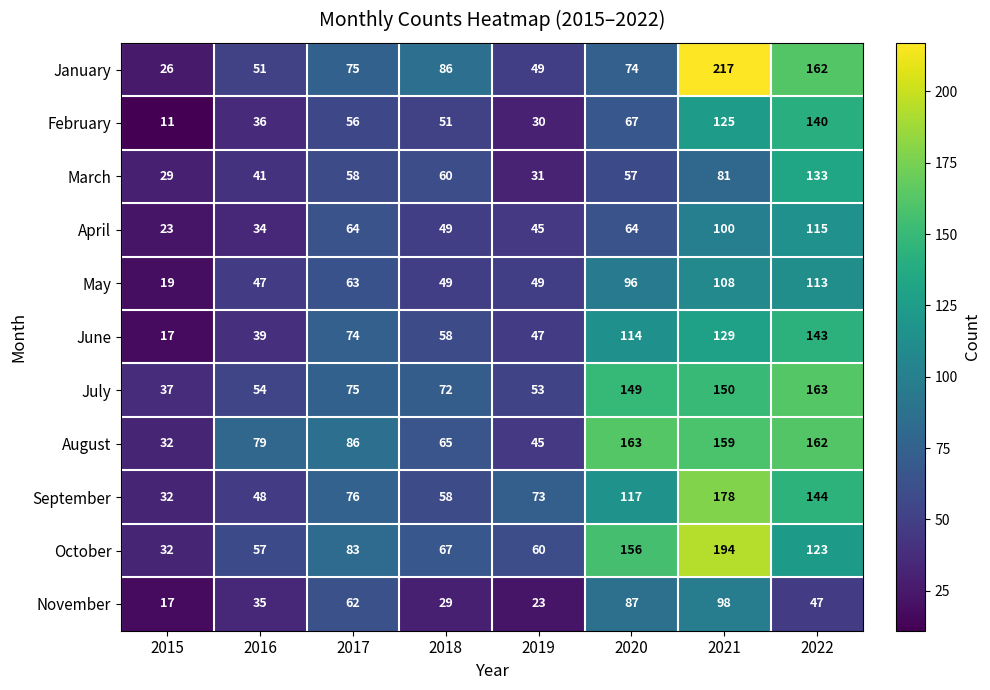

At how many categories does at least one series exceed 180?

1